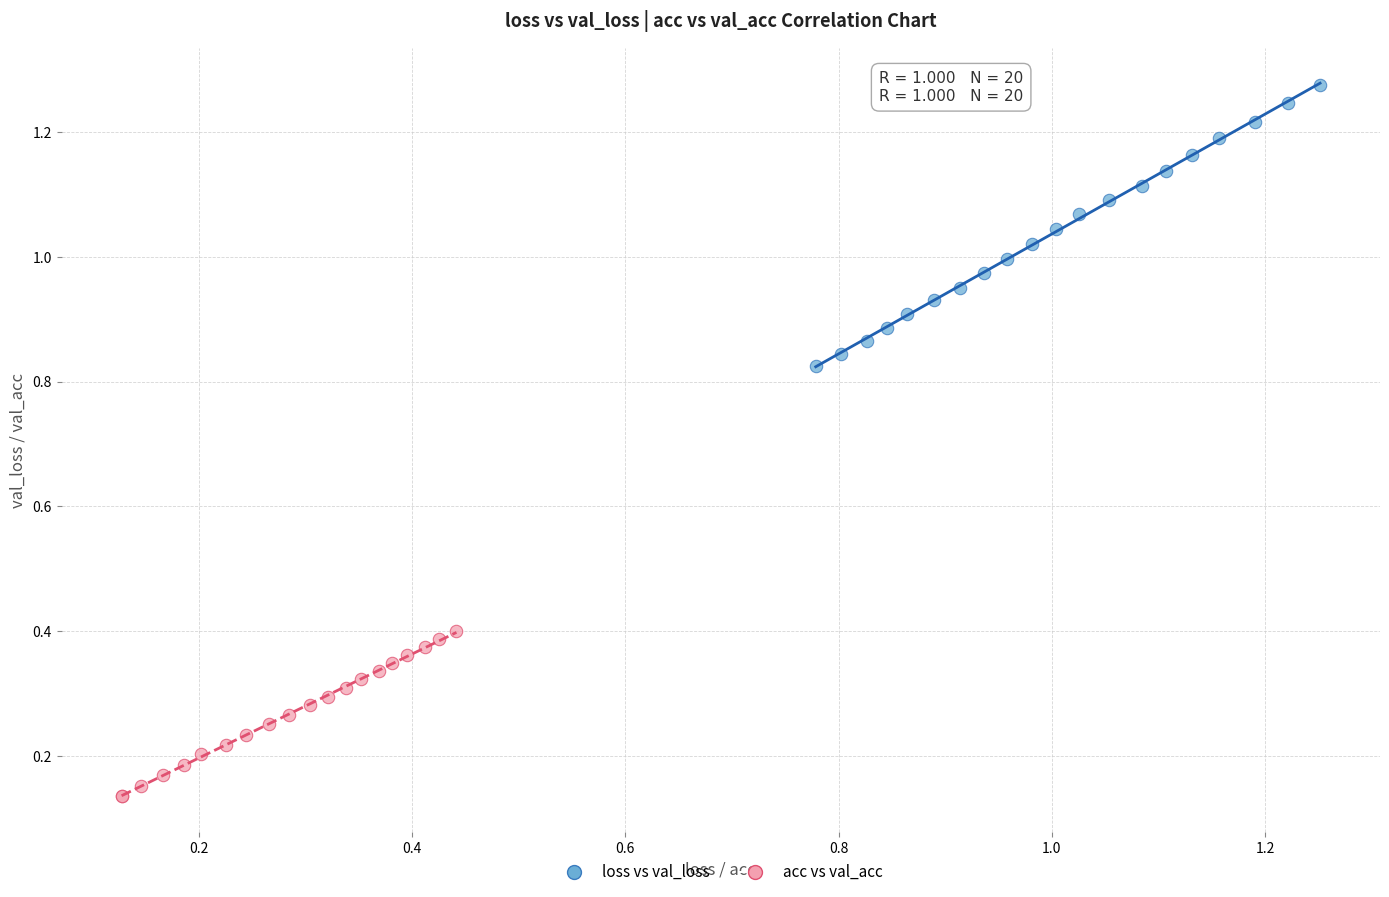

Which series reaches the minimum Y coordinate?

acc vs val_acc